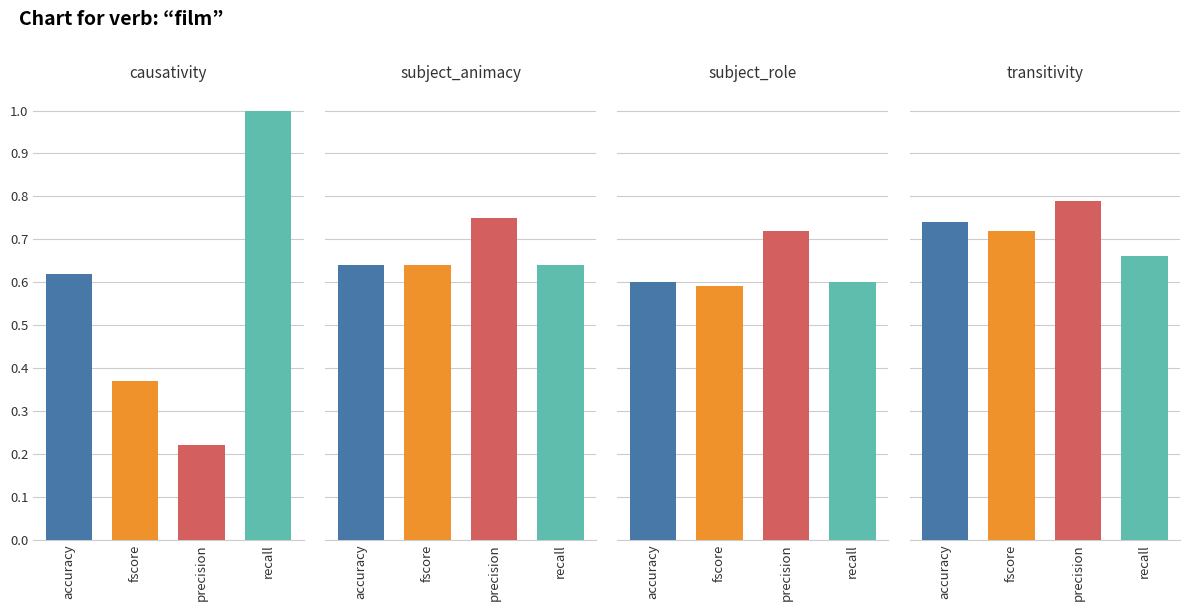

Rank the series by their average value, from lowest to highest.

causativity, subject_role, subject_animacy, transitivity